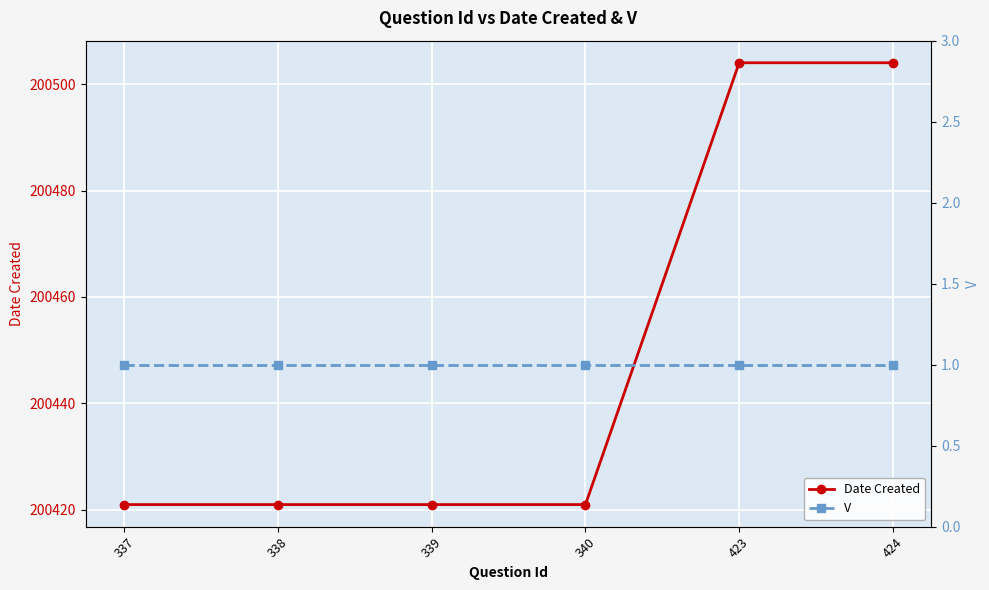

What is the value of the V point at the 3rd from the left?

1